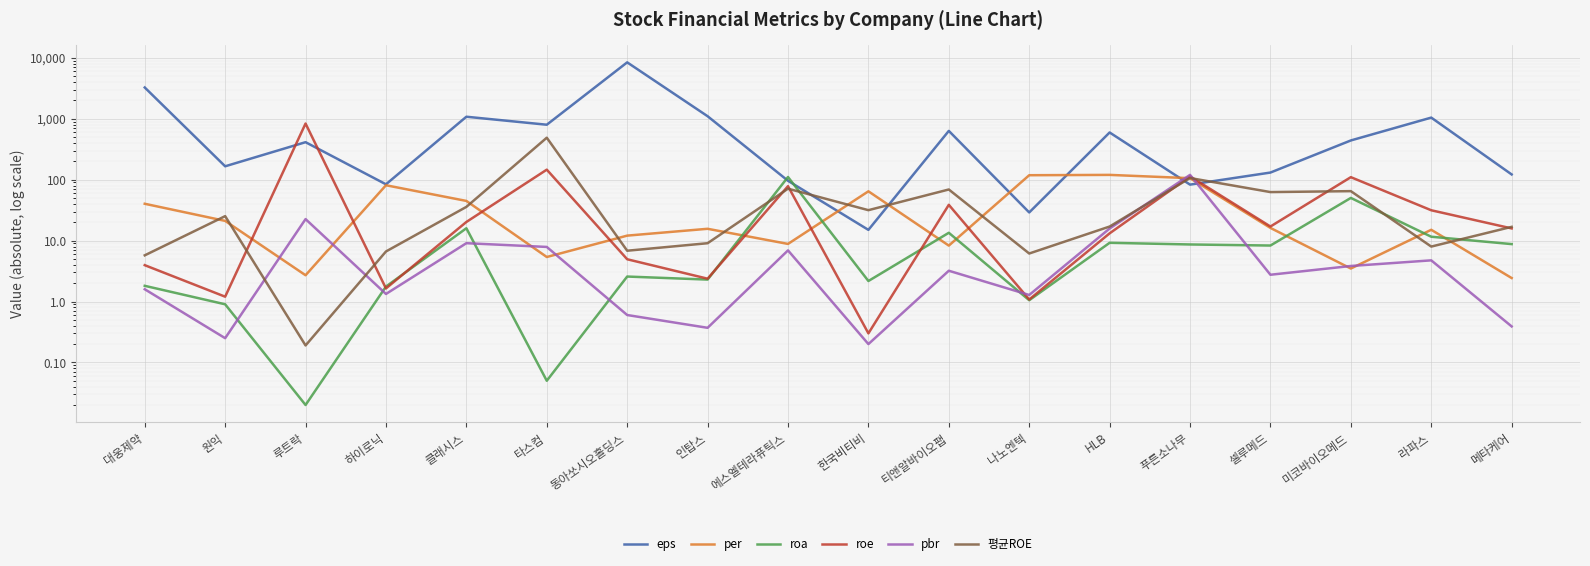

Between 대웅제약 and 클래시스, which series saw the biggest shift?

eps